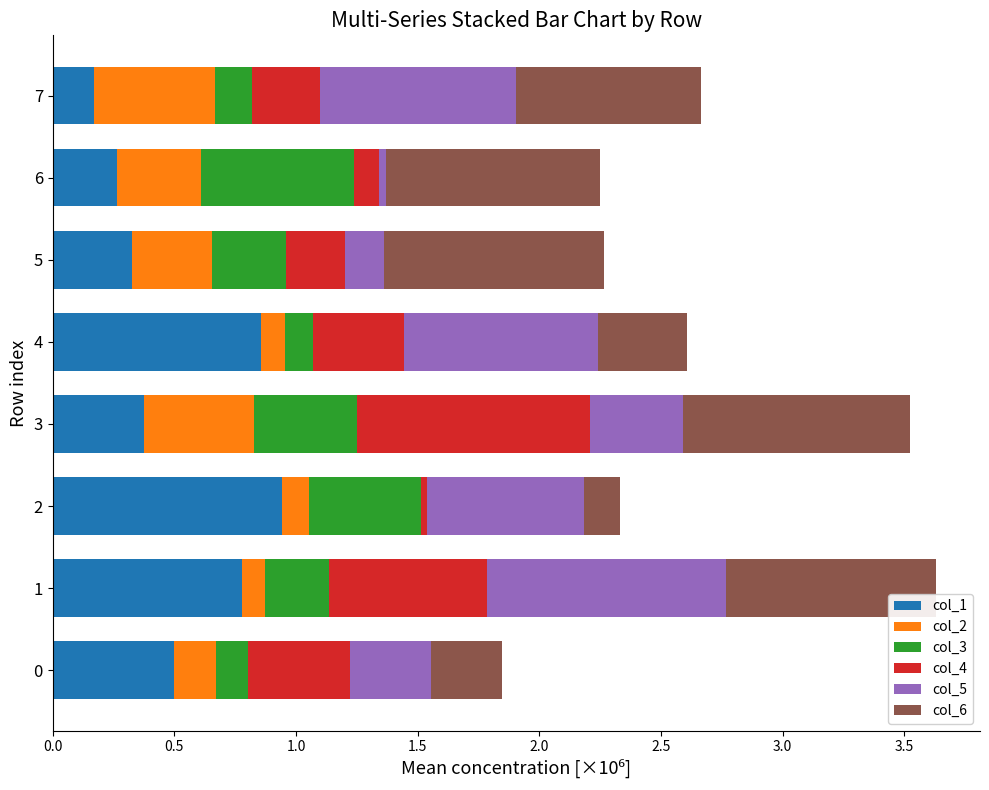

What are all the series names shown in the legend?

col_1, col_2, col_3, col_4, col_5, col_6